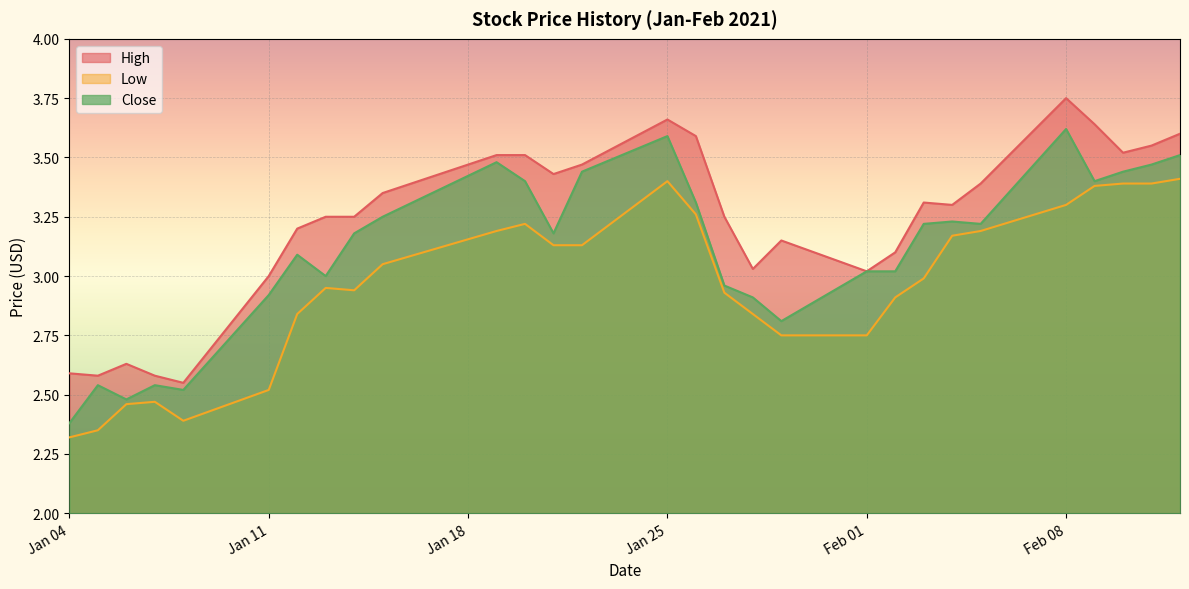

Is the value of Close at 2021-01-12 greater than the value of High at 2021-01-21?

No